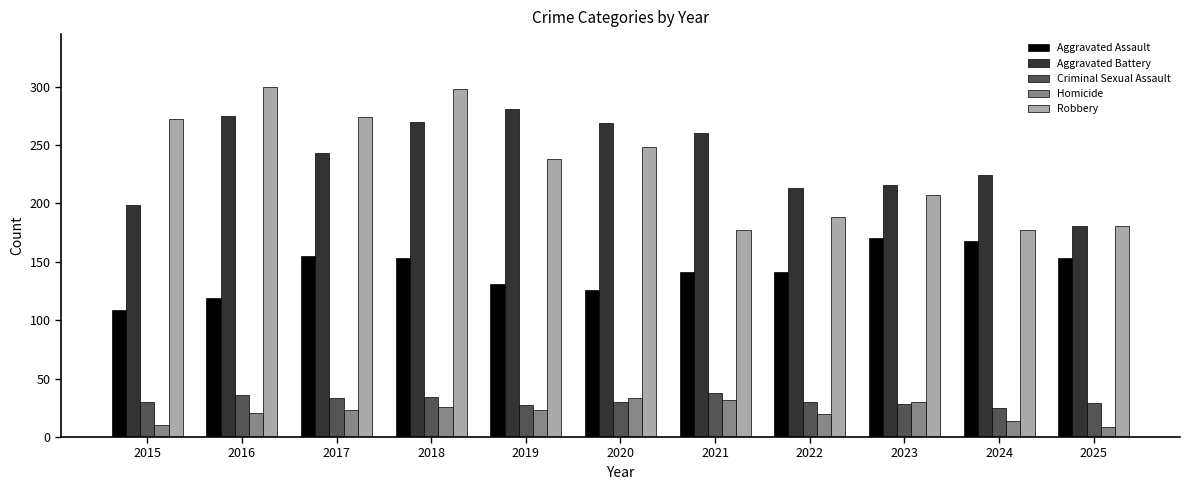

Are the bars horizontal?

No